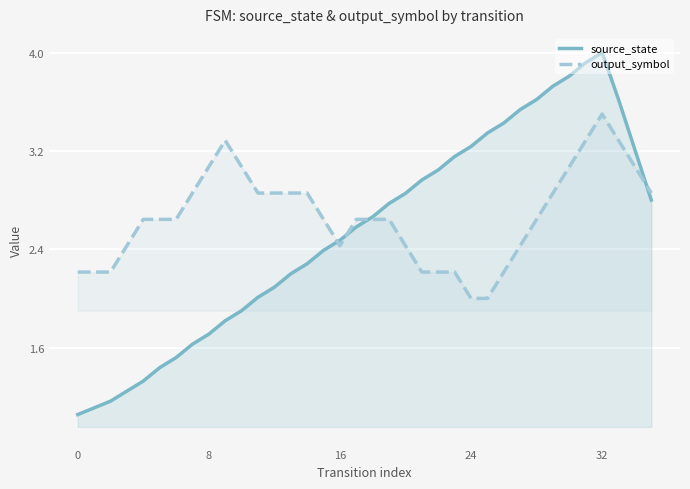

Is it true that source_state equals 1.5 at 24?

False